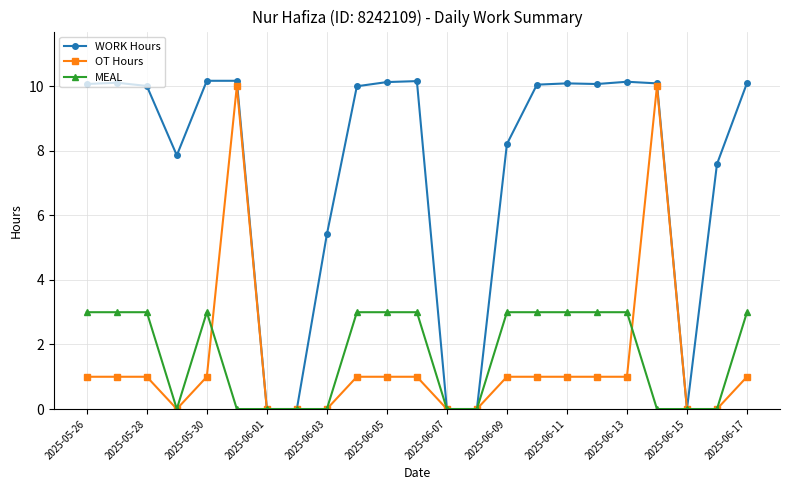

True or false: WORK Hours has more than 2 points higher than both neighbors.

True